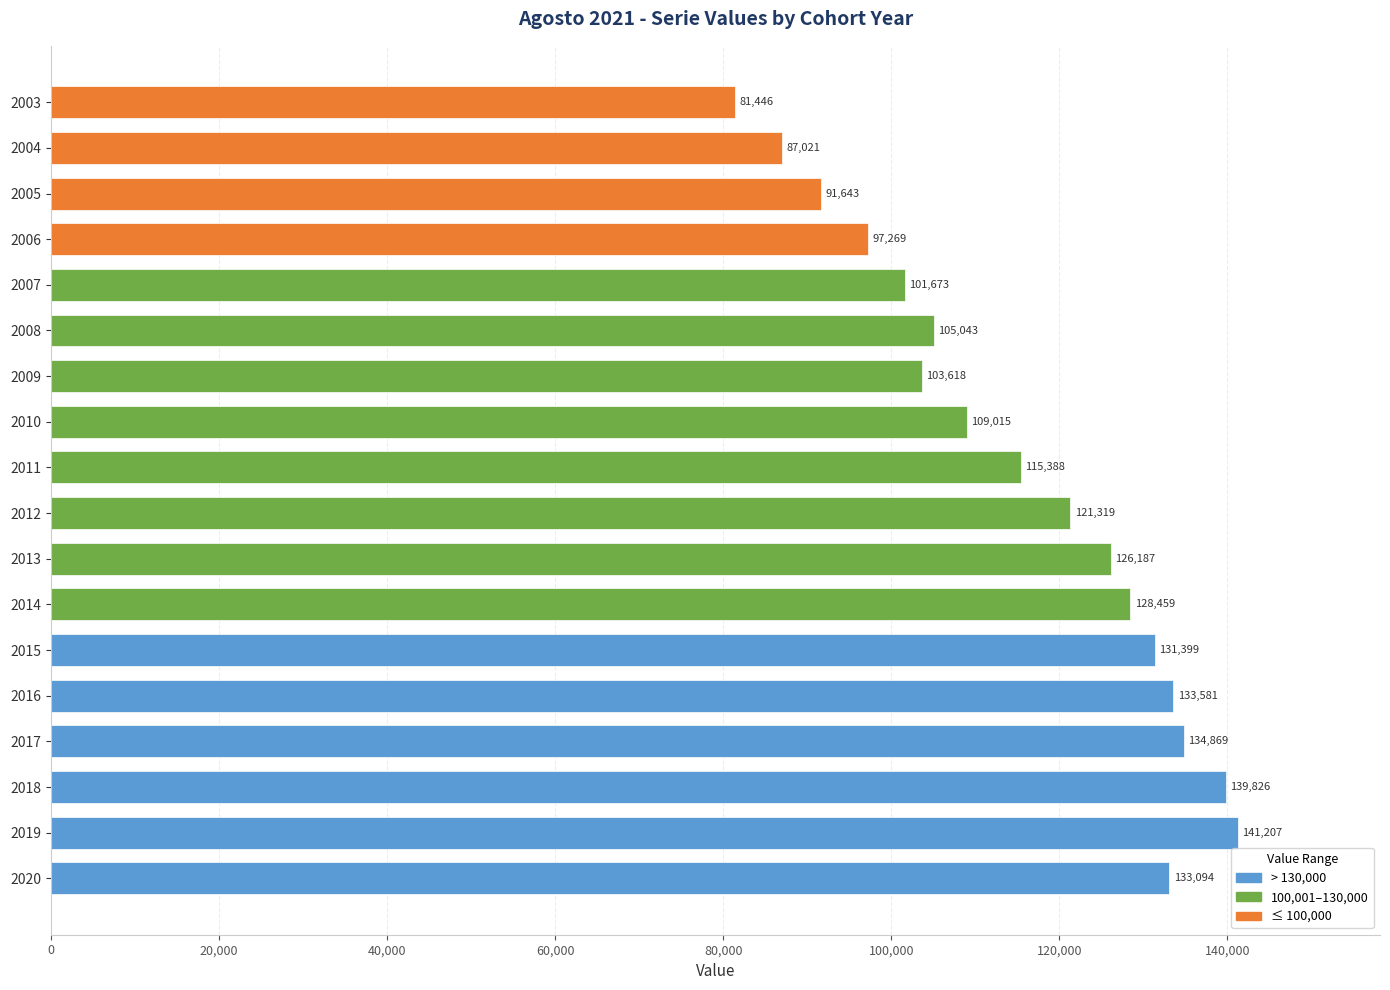

True or false: the data shows 185753 at 2014.

False